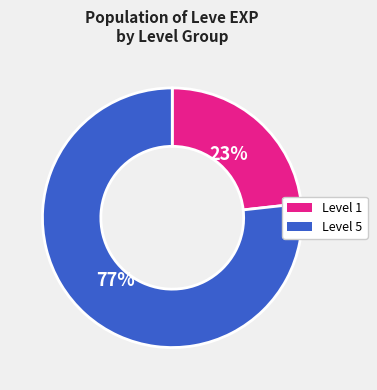

Does any single category account for the majority?

Yes